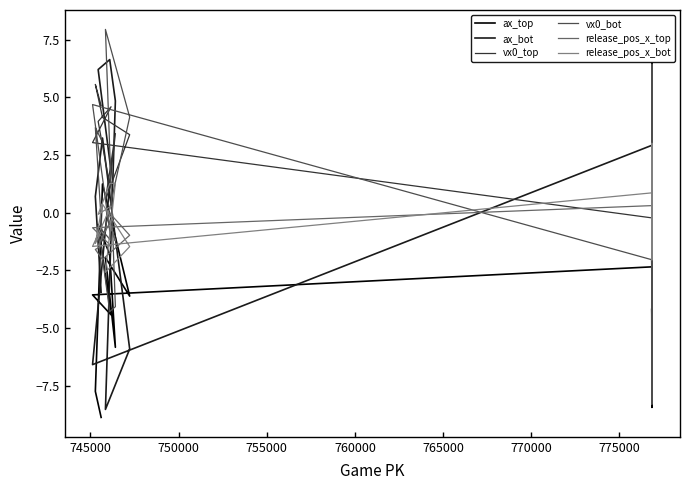

How many intersections are there between vx0_bot and release_pos_x_top?

6